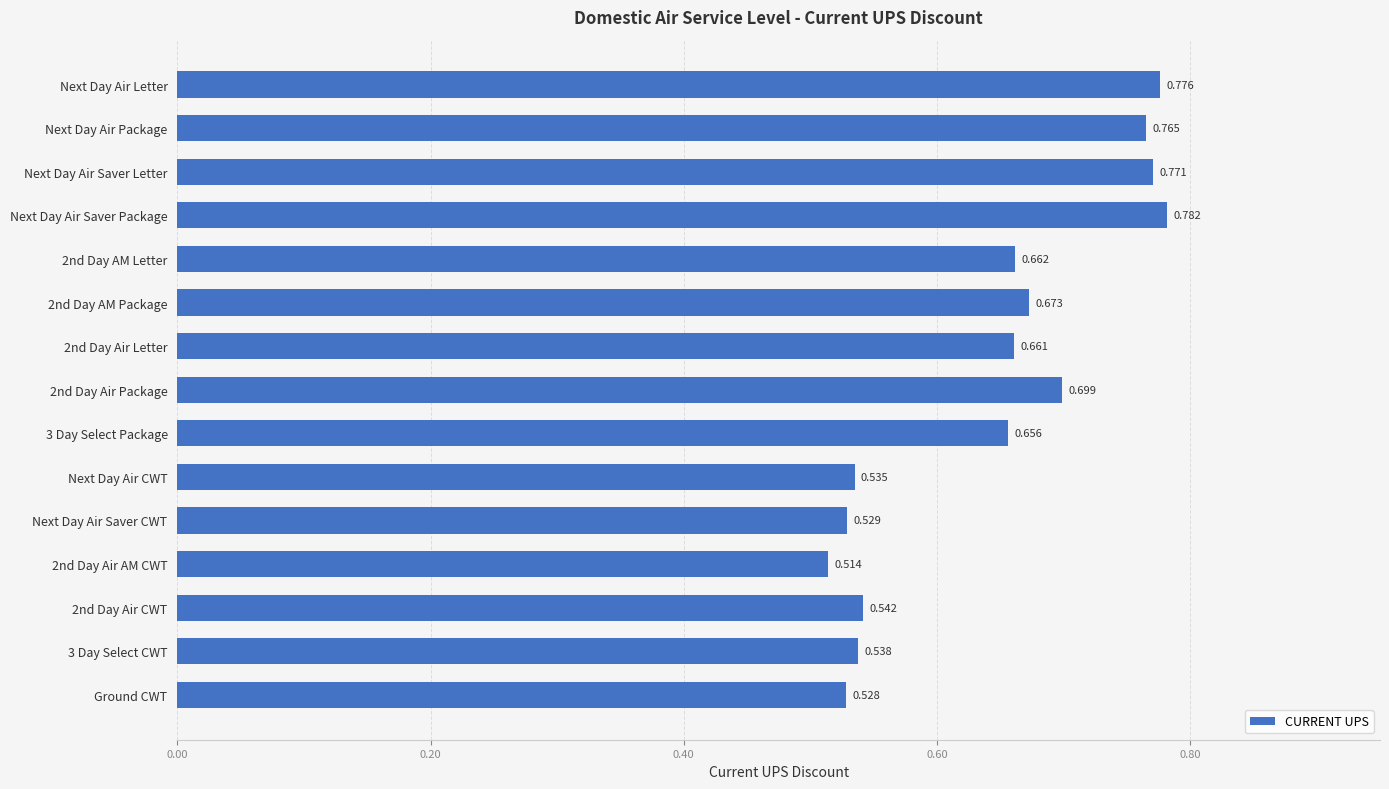

At which category does the chart reach its peak across all series?

Next Day Air Saver Package